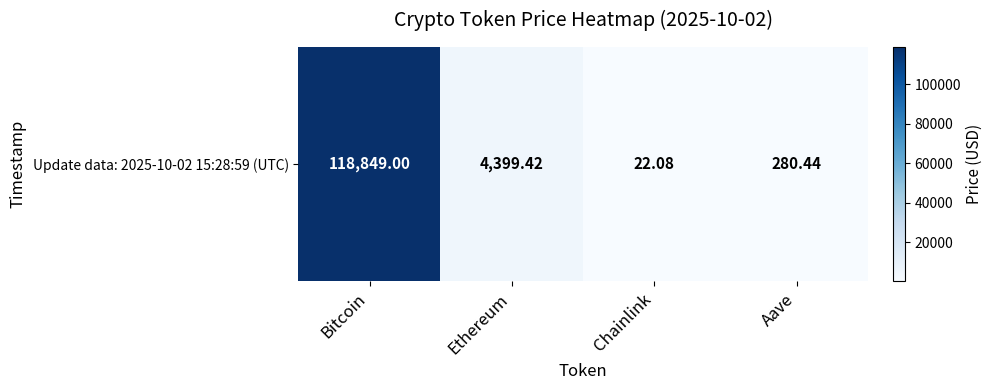

Reading left to right, what are all the values shown in this chart?

118849.0	4399.4	22.1	280.4